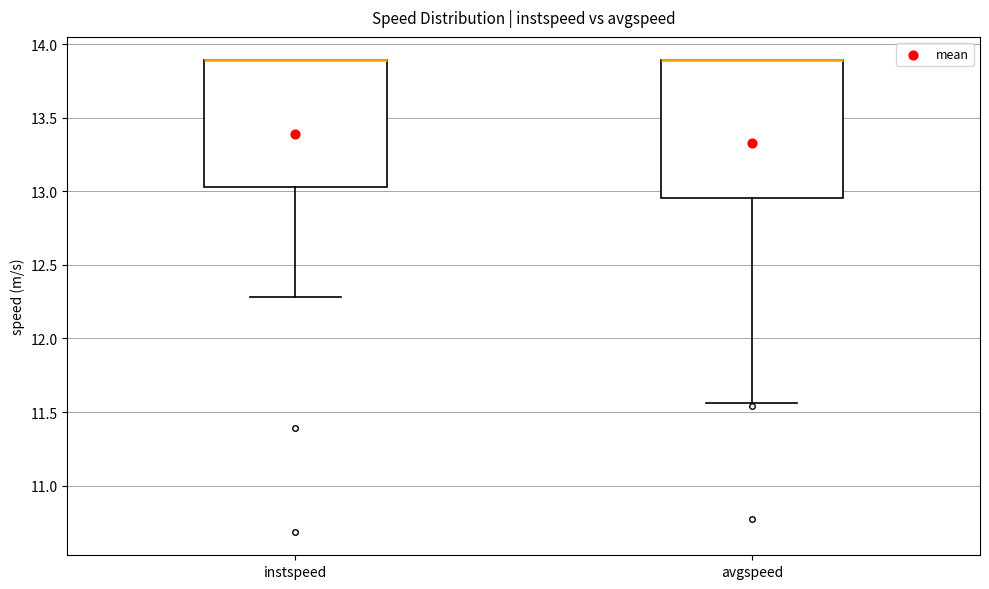

Comparing the boxes themselves (not the whiskers), which one is the tallest?

avgspeed